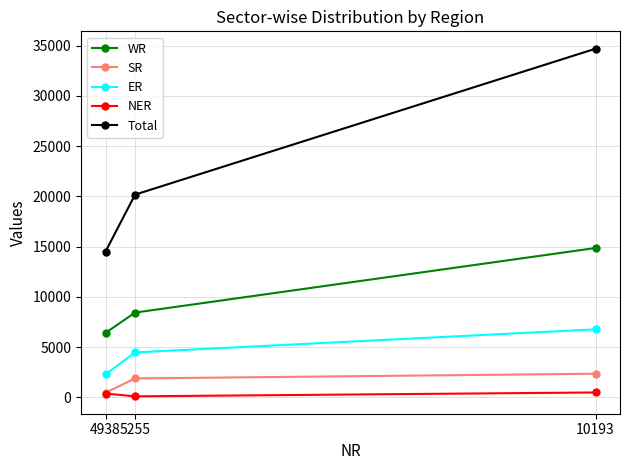

Read the WR value at 10193, to the nearest 10.

14860